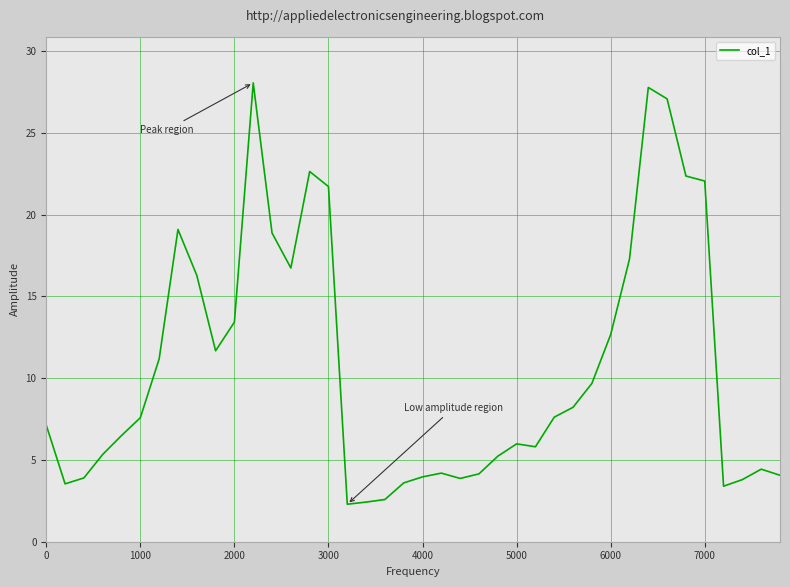

What is the minimum value shown in the chart?

2.3